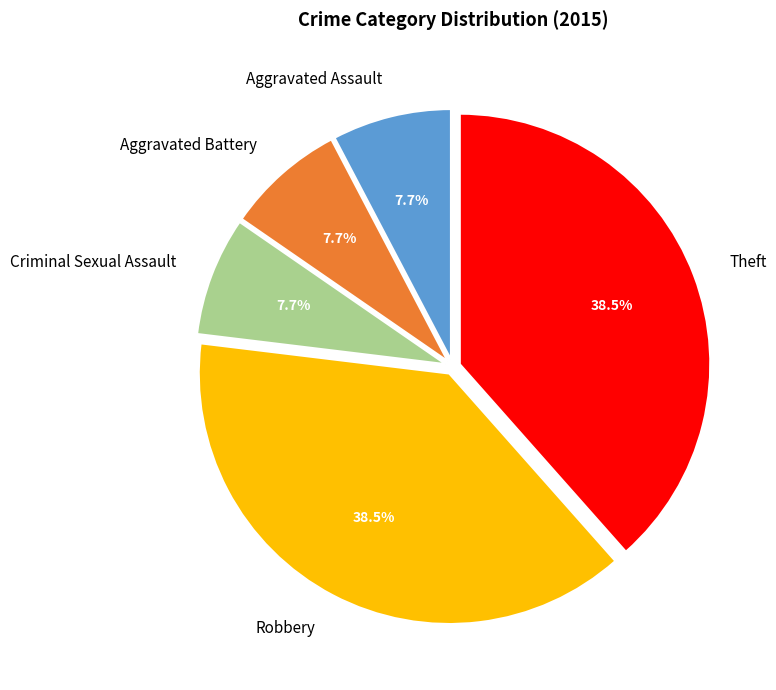

Combined, what portion of the pie is Aggravated Battery and Aggravated Assault?

15.4%